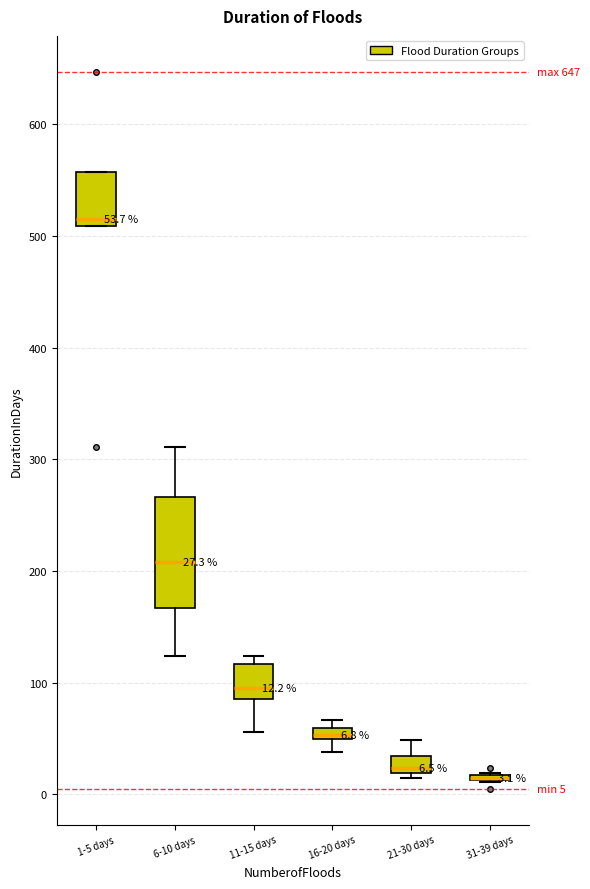

Which box is the tallest, from its lower edge to its upper edge?

6-10 days